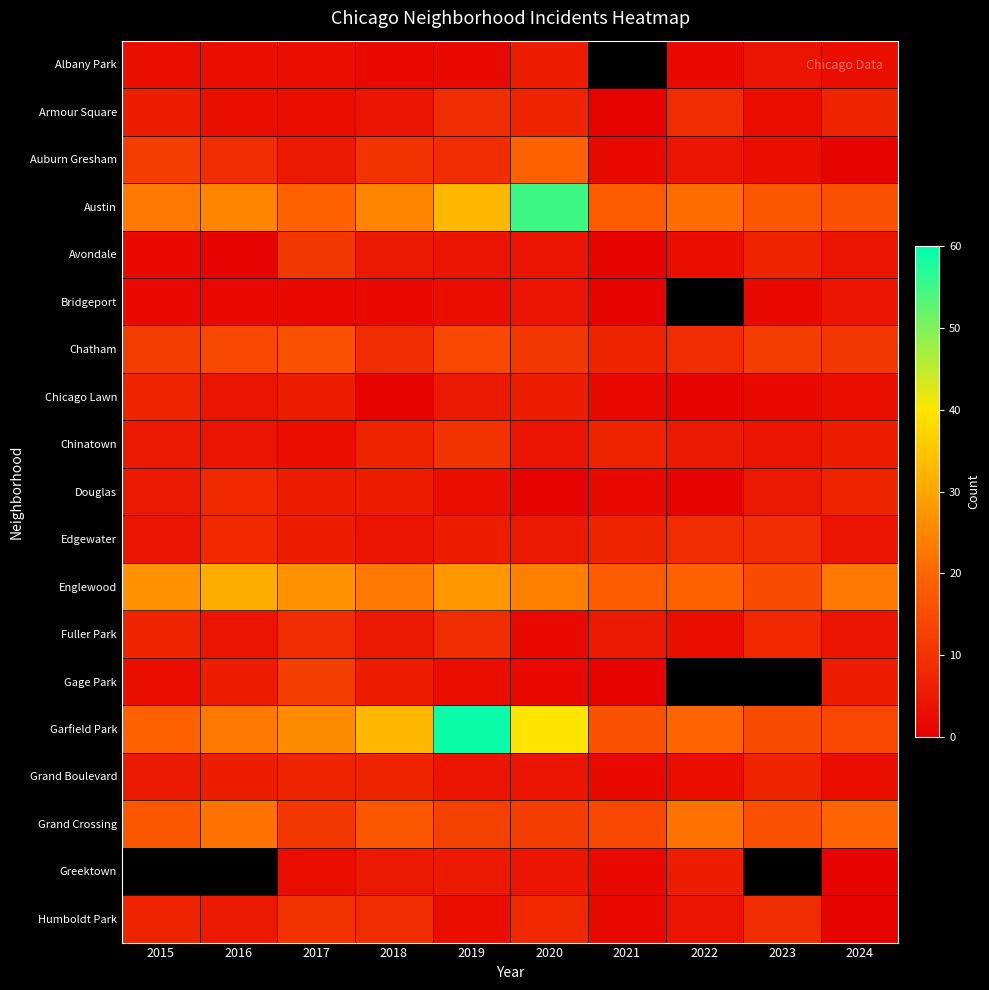

At which category is the sum across all series the highest?

2019